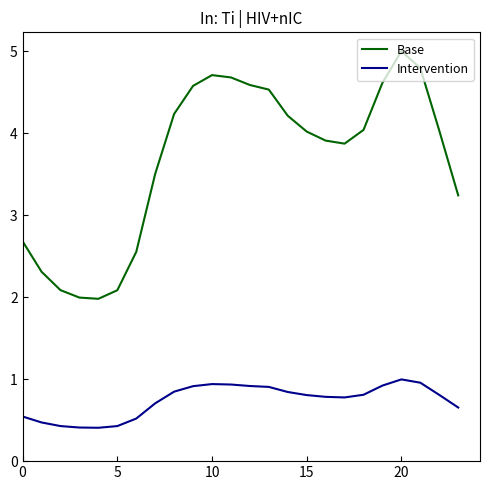

What is the sum of all Base values?

88.3